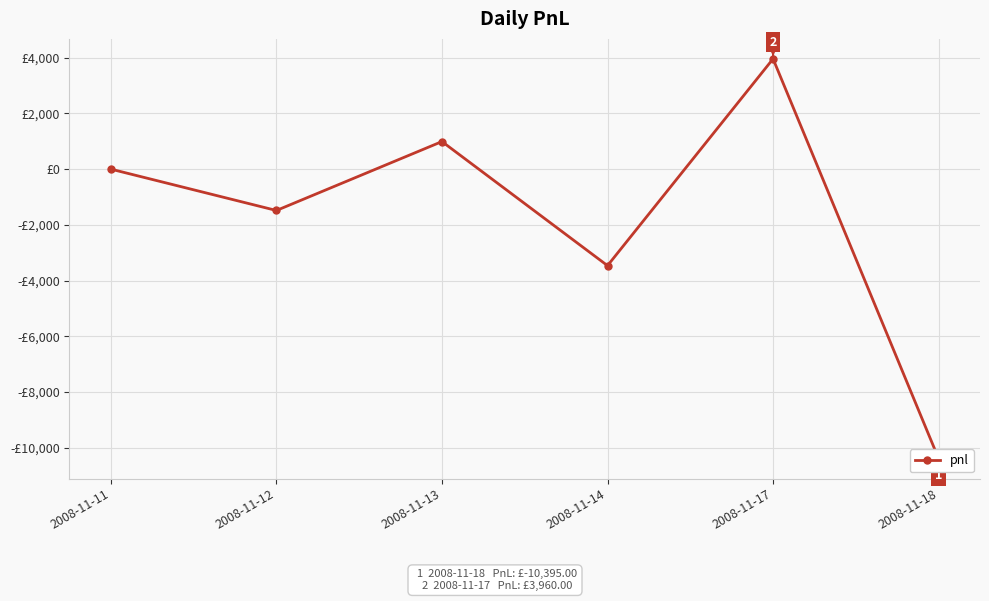

Where is the first local minimum?

2008-11-12